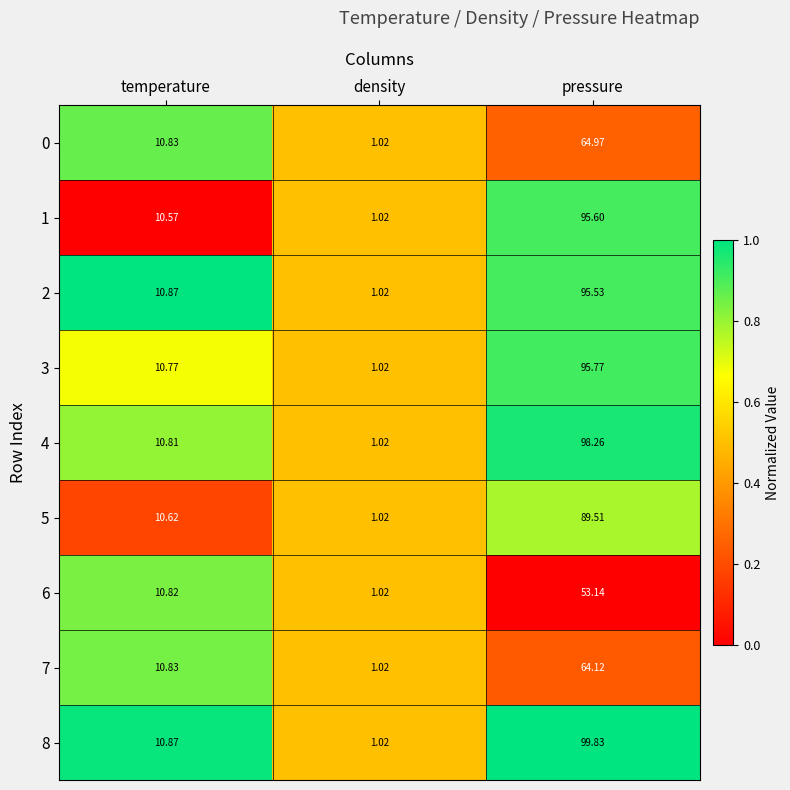

Where does the 1 series first go above 10?

temperature